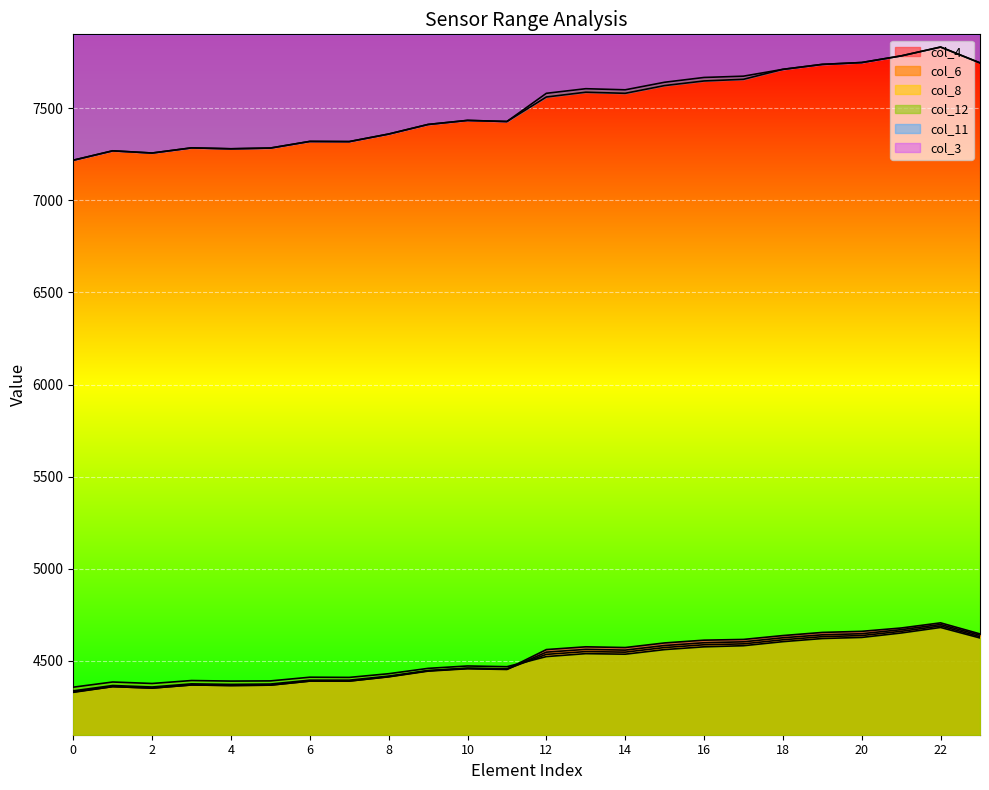

How many categories are shown in the chart?

24